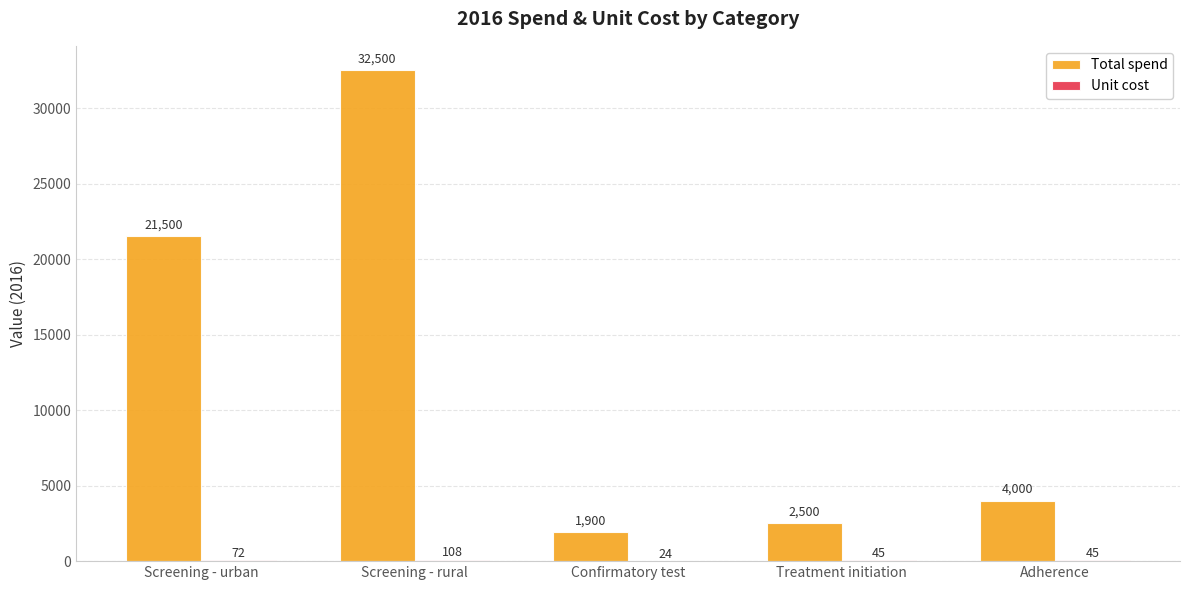

What is the highest value of the Total spend series?

32500